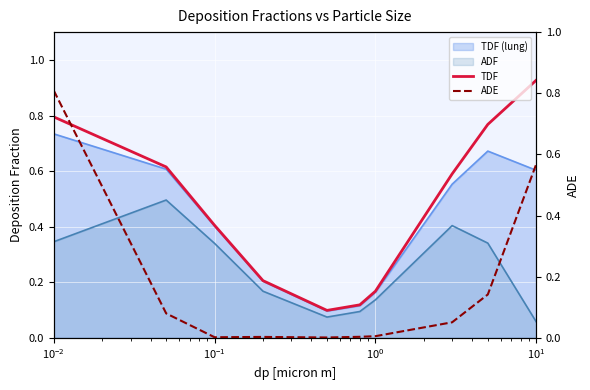

What is the maximum value for ADF?

0.5